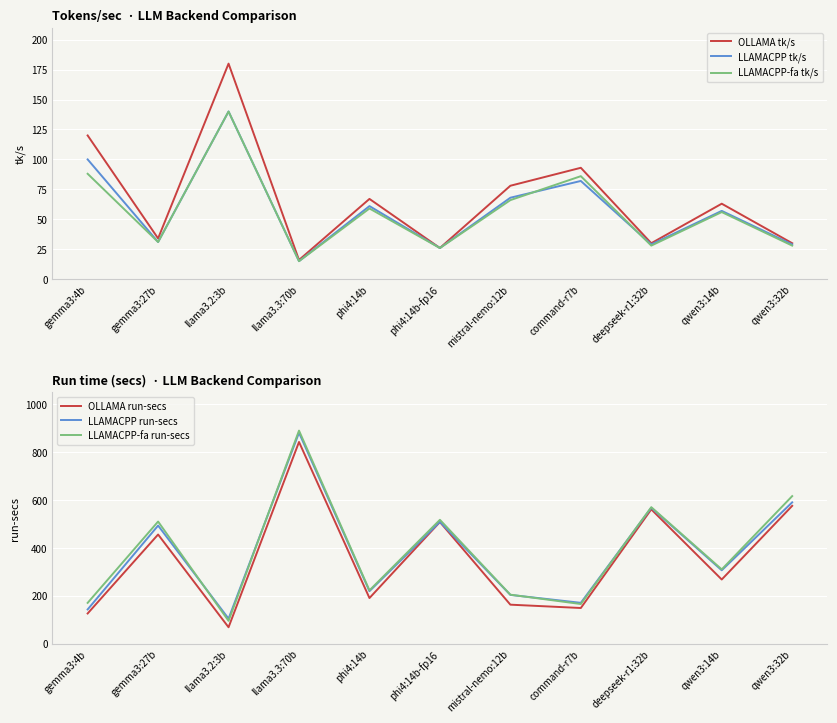

Reading left to right, what are all the values shown in this chart?

OLLAMA tk/s: gemma3:4b=120.0	gemma3:27b=34.0	llama3.2:3b=180.0	llama3.3:70b=16.0	phi4:14b=67.0	phi4:14b-fp16=26.0	mistral-nemo:12b=78.0	command-r7b=93.0	deepseek-r1:32b=30.0	qwen3:14b=63.0	qwen3:32b=30.0
LLAMACPP tk/s: gemma3:4b=100.0	gemma3:27b=31.0	llama3.2:3b=140.0	llama3.3:70b=15.0	phi4:14b=61.0	phi4:14b-fp16=26.0	mistral-nemo:12b=68.0	command-r7b=82.0	deepseek-r1:32b=29.0	qwen3:14b=57.0	qwen3:32b=29.0
LLAMACPP-fa tk/s: gemma3:4b=88.0	gemma3:27b=31.0	llama3.2:3b=140.0	llama3.3:70b=15.0	phi4:14b=59.0	phi4:14b-fp16=26.0	mistral-nemo:12b=66.0	command-r7b=86.0	deepseek-r1:32b=28.0	qwen3:14b=56.0	qwen3:32b=28.0
OLLAMA run-secs: gemma3:4b=126.2	gemma3:27b=456.0	llama3.2:3b=68.7	llama3.3:70b=842.5	phi4:14b=190.7	phi4:14b-fp16=508.2	mistral-nemo:12b=163.0	command-r7b=149.1	deepseek-r1:32b=561.1	qwen3:14b=268.1	qwen3:32b=575.7
LLAMACPP run-secs: gemma3:4b=143.1	gemma3:27b=493.3	llama3.2:3b=104.7	llama3.3:70b=881.1	phi4:14b=219.4	phi4:14b-fp16=508.8	mistral-nemo:12b=203.8	command-r7b=170.7	deepseek-r1:32b=567.9	qwen3:14b=306.6	qwen3:32b=590.3
LLAMACPP-fa run-secs: gemma3:4b=170.5	gemma3:27b=510.1	llama3.2:3b=95.5	llama3.3:70b=889.9	phi4:14b=222.7	phi4:14b-fp16=517.4	mistral-nemo:12b=204.7	command-r7b=165.7	deepseek-r1:32b=570.1	qwen3:14b=310.4	qwen3:32b=616.4